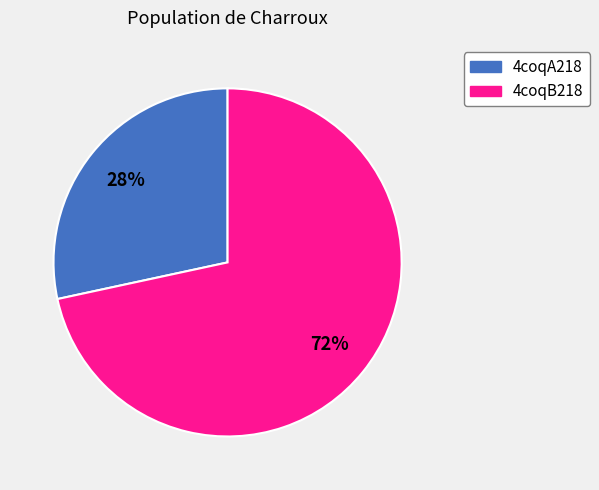

What percentage is the 4coqA218 slice, to the nearest percent?

28%